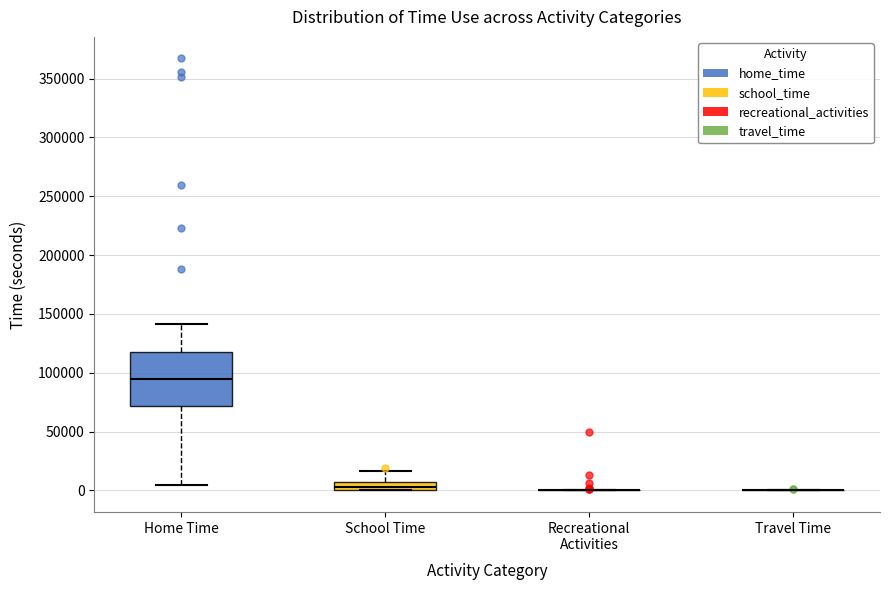

Which box is the tallest, from its lower edge to its upper edge?

Home Time